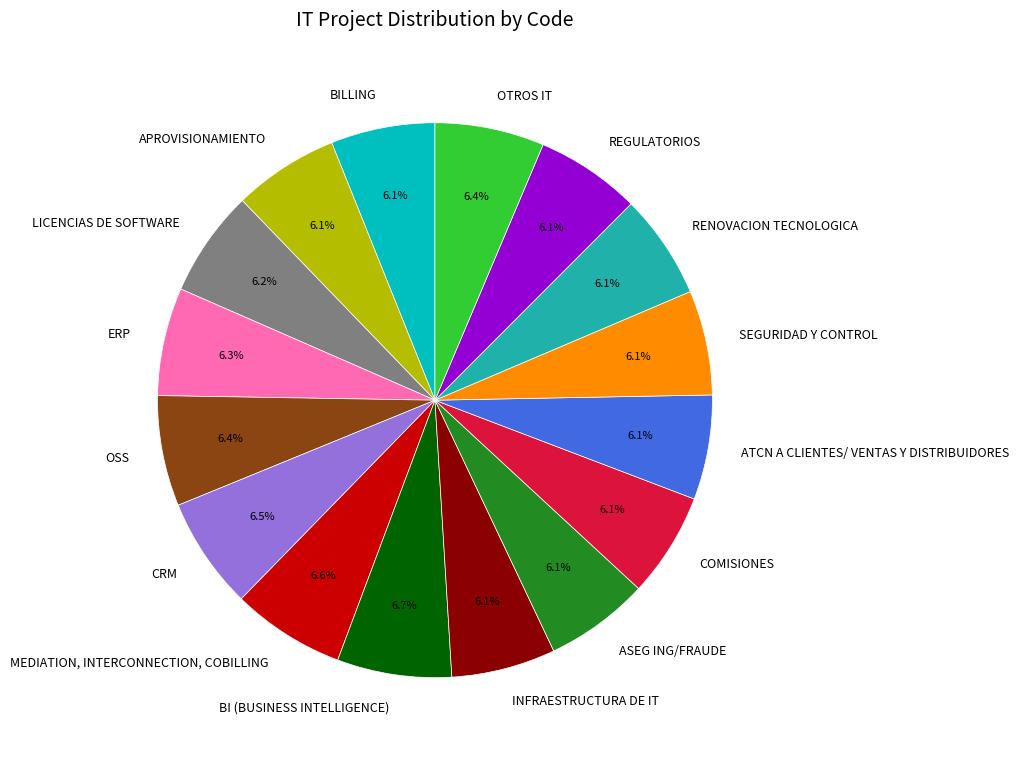

Is it true that OTROS IT is 6% of the pie?

True